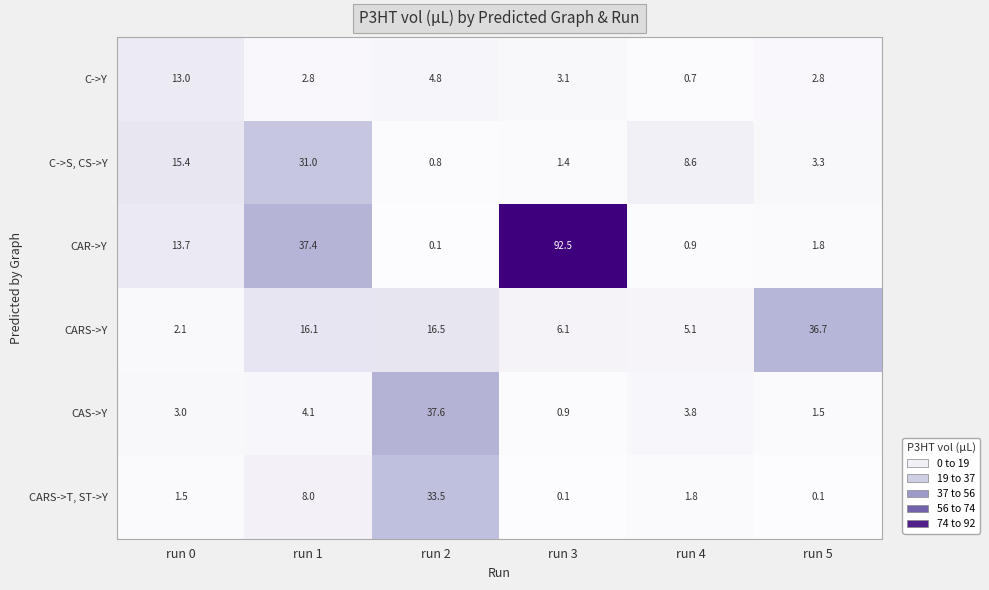

Which series has the widest spread of values?

CAR->Y